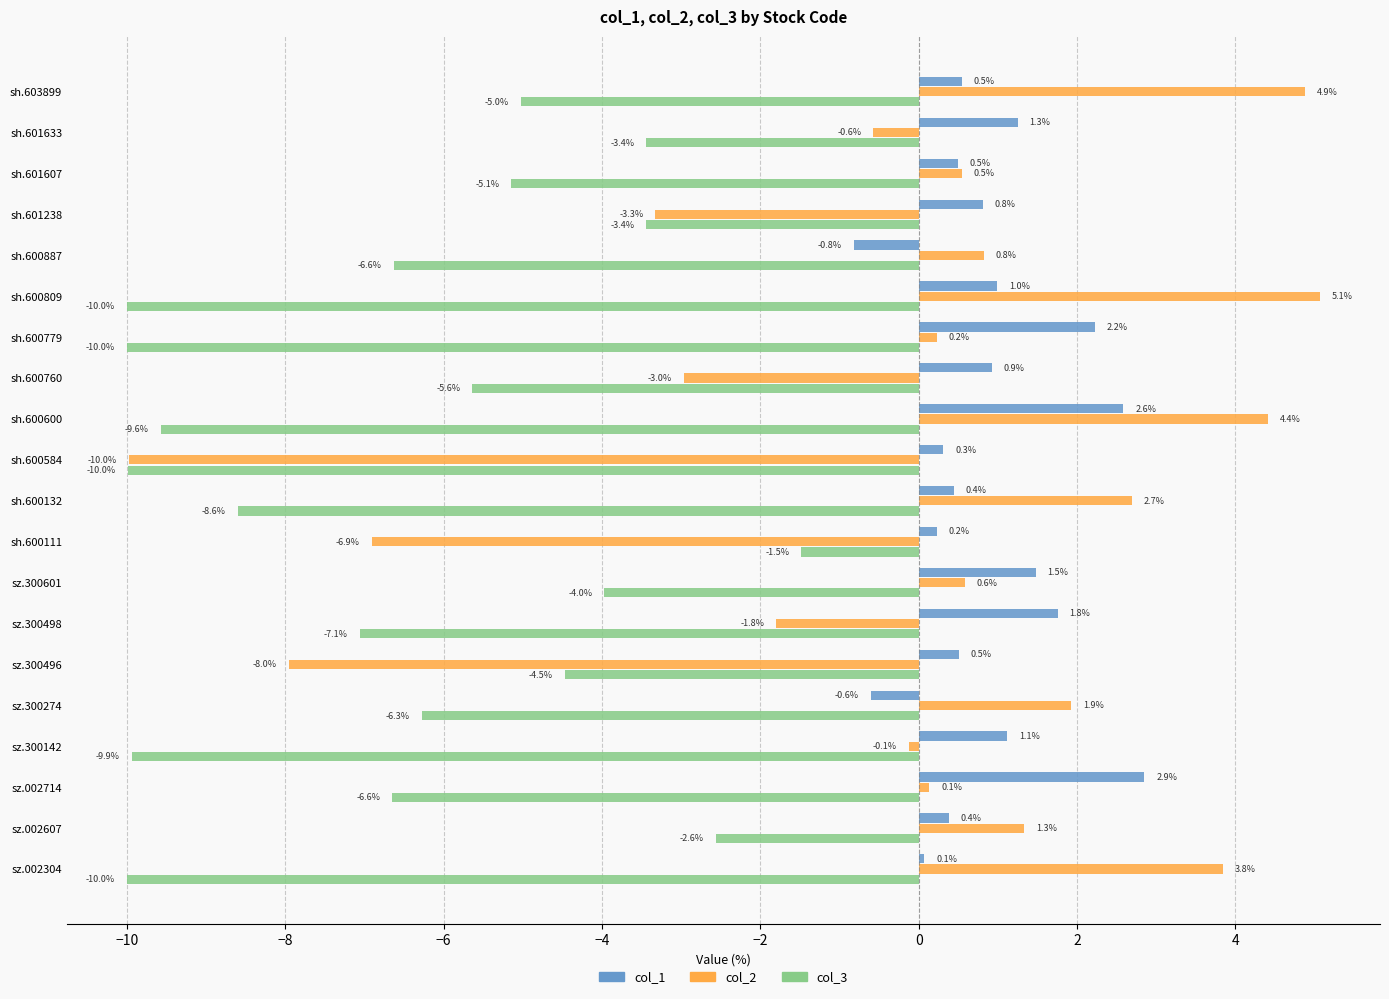

Which series has the largest total across all categories?

col_1